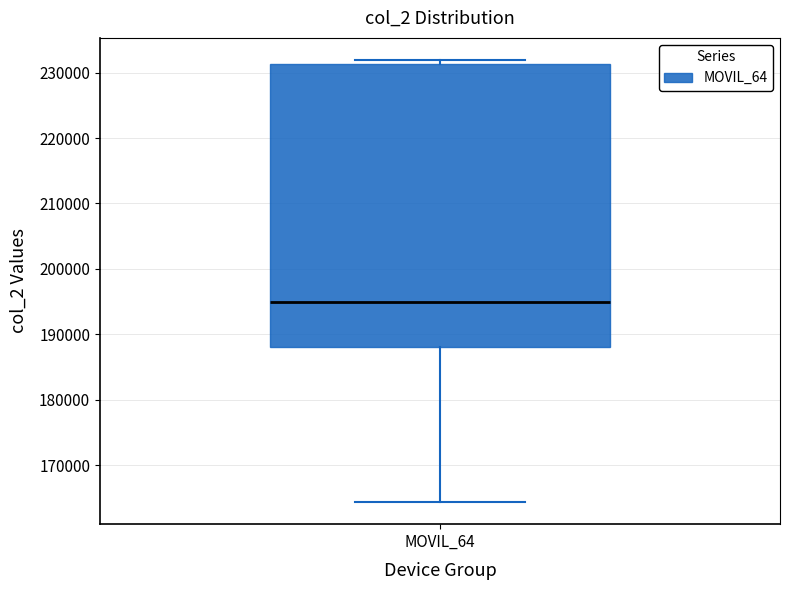

Where is the upper edge of the box for MOVIL_64 on the y-axis? The values are not printed on the chart, so give them approximately, as read against the axis.

231000